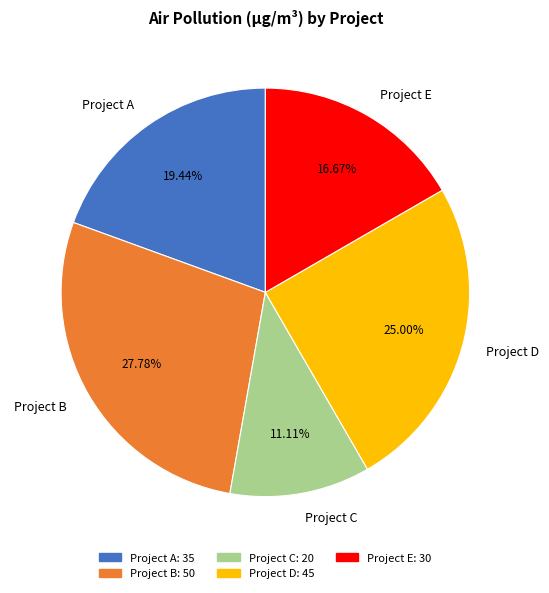

The Project D slice represents 25% of the pie. True or false?

True